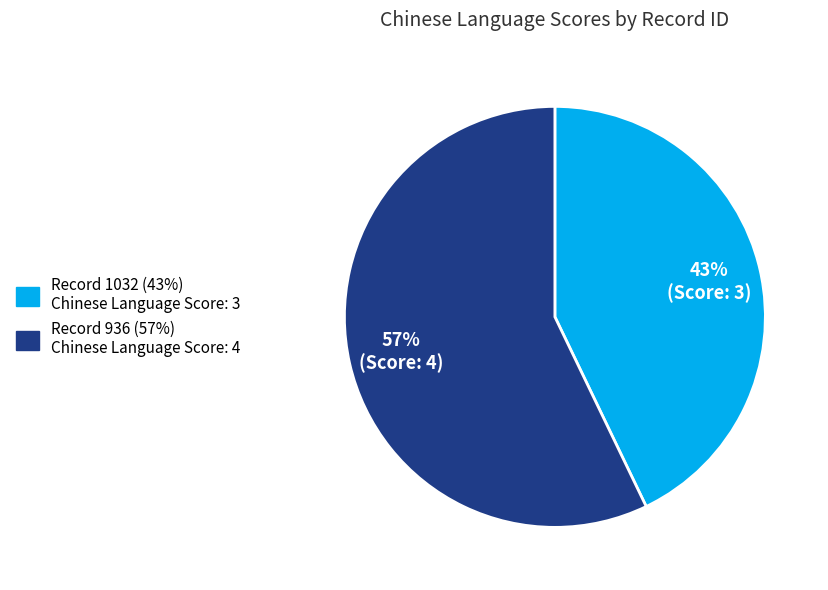

To the nearest percent, what is the average slice percentage?

50%